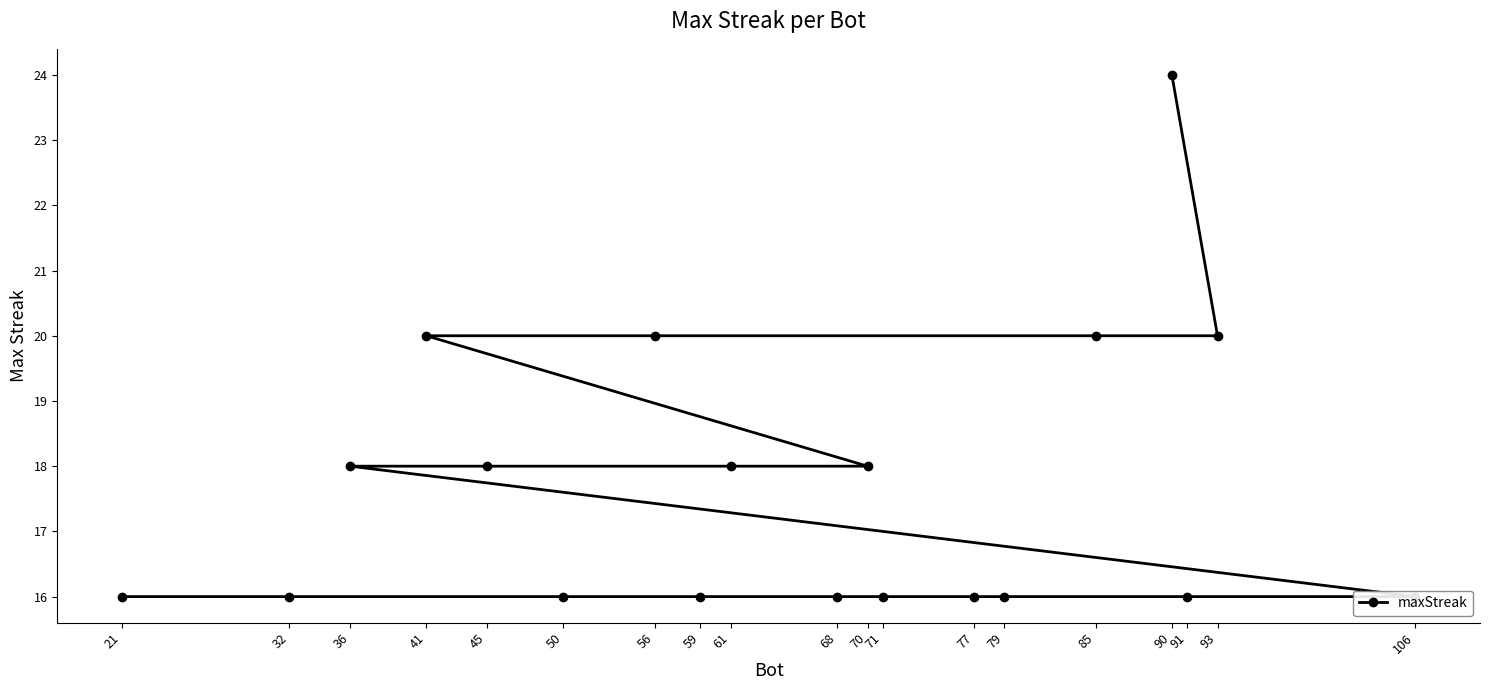

List the labels in order of value, largest first.

90, 93, 85, 56, 41, 70, 61, 45, 36, 106, 91, 79, 77, 71, 68, 59, 50, 32, 21